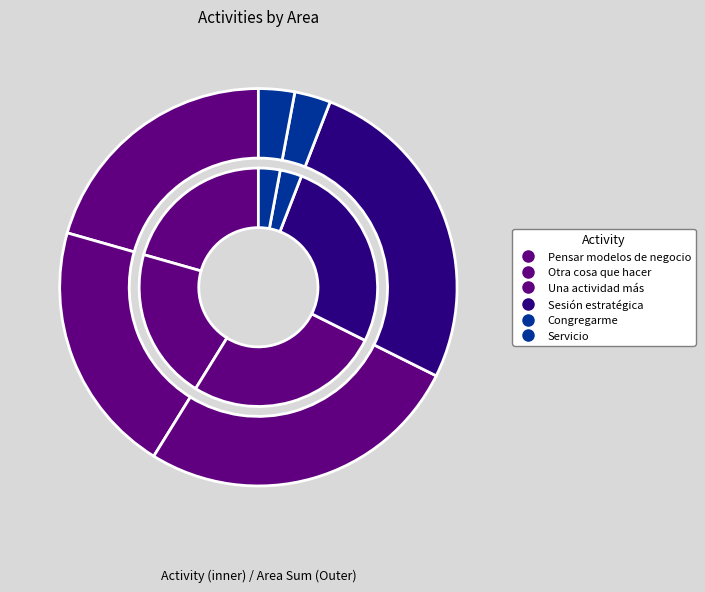

Combined, what portion of the pie is Otra cosa que hacer and Otra cosa que hacer?

29.4%